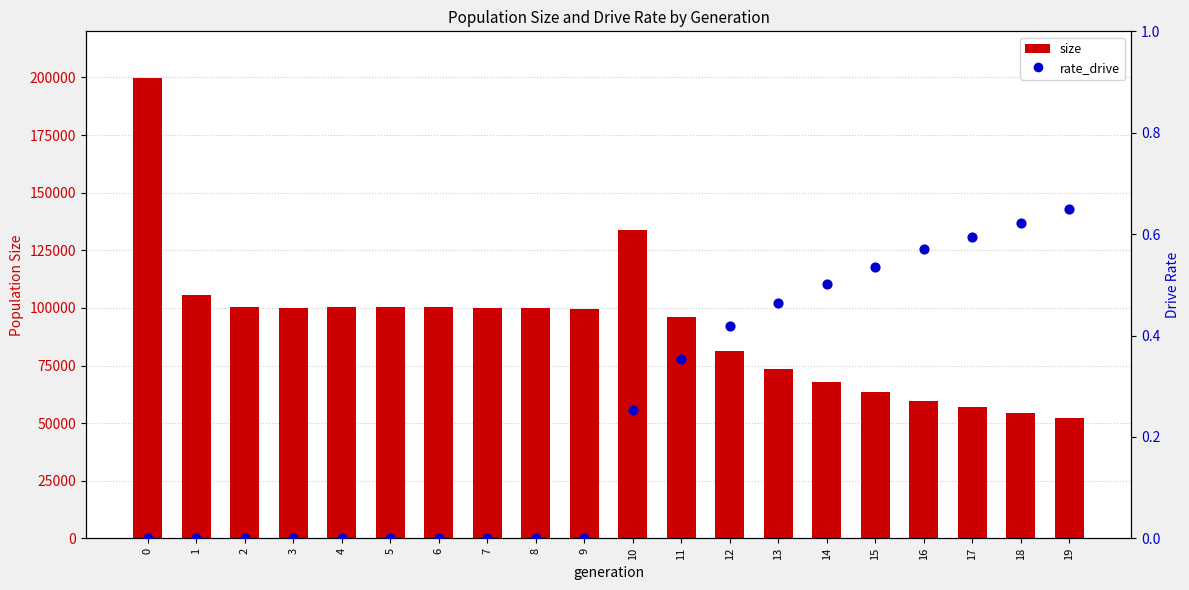

What is the total value across all series at 17?

57149.6